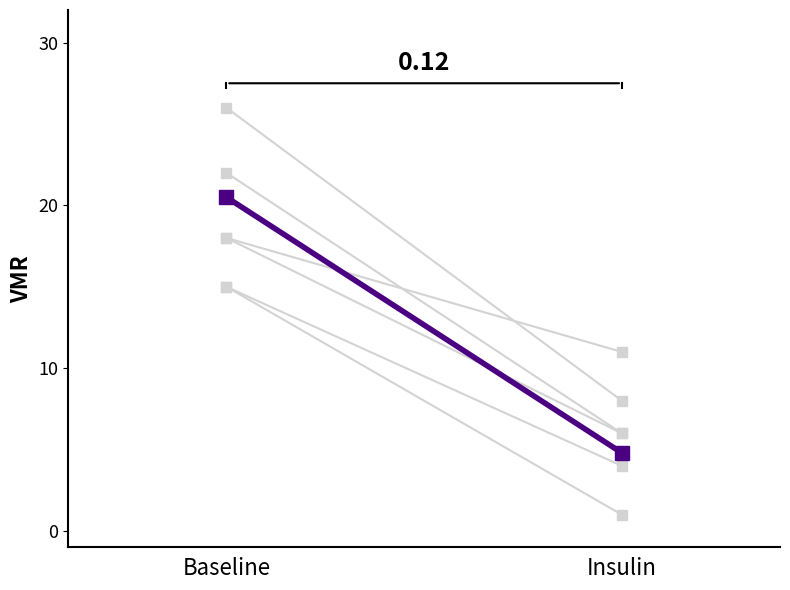

What is the average value?

12.7